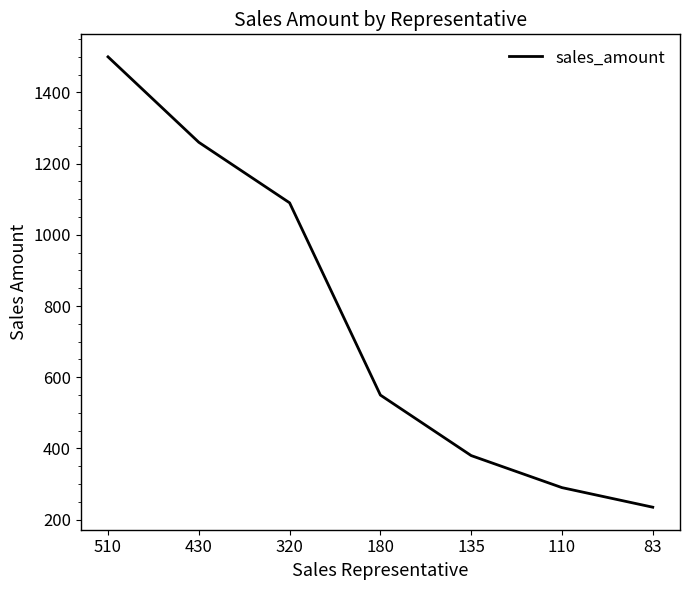

Reading left to right, extract all data points from this chart.

1500	1260	1090	550	380	290	235